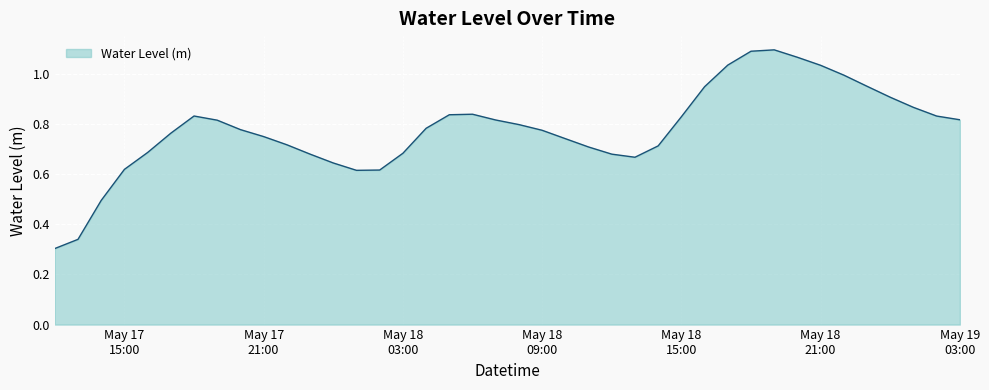

Which label corresponds to the smallest value in the chart?

2025-05-17 12:00:00